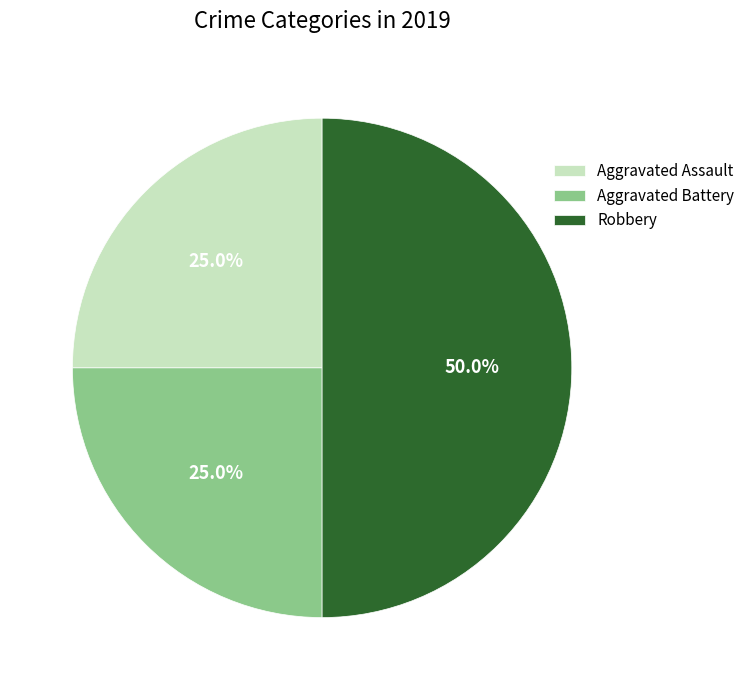

To the nearest percent, what is the difference between the largest and smallest slice percentages?

25%